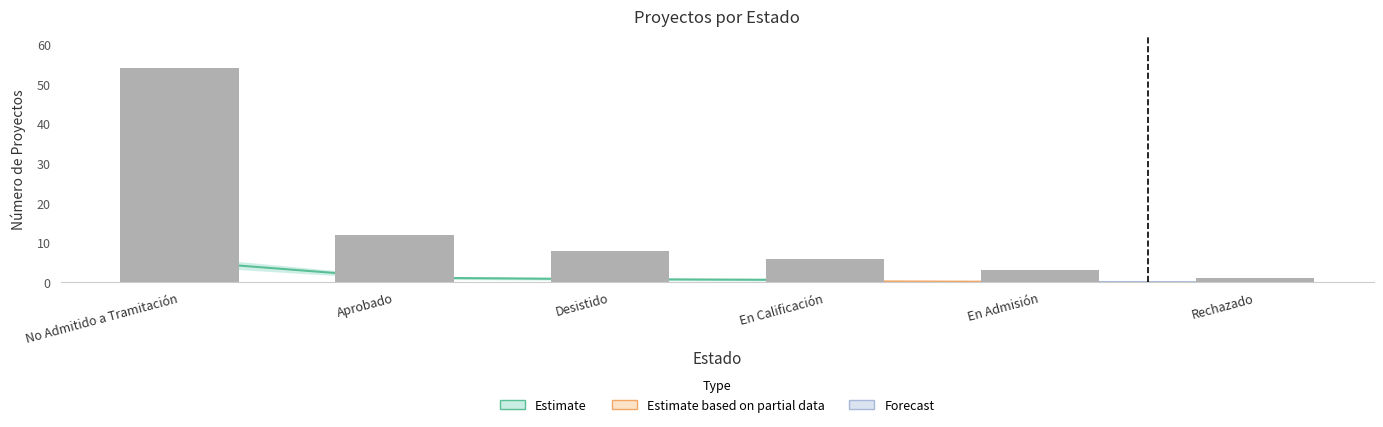

The value at Rechazado is 1. True or false?

False